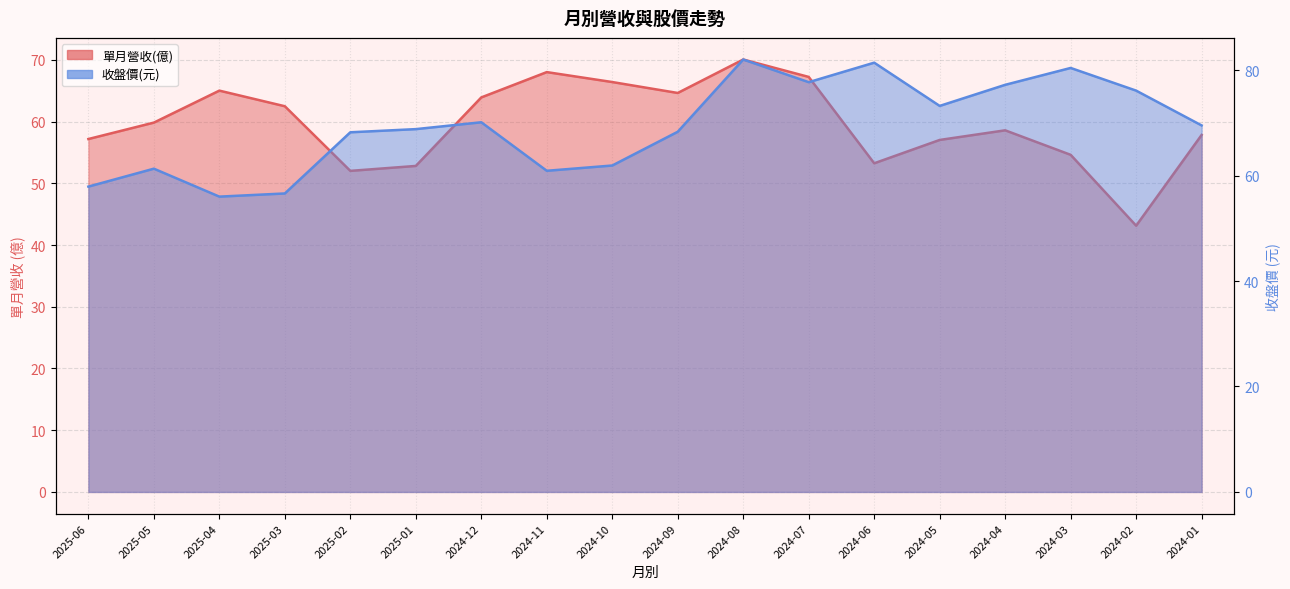

Reading left to right, list all the values displayed in this chart.

單月營收(億): 2025-06=57.2	2025-05=59.8	2025-04=65.0	2025-03=62.5	2025-02=52.0	2025-01=52.8	2024-12=63.9	2024-11=68.0	2024-10=66.4	2024-09=64.6	2024-08=70.0	2024-07=67.2	2024-06=53.2	2024-05=57.0	2024-04=58.6	2024-03=54.6	2024-02=43.1	2024-01=57.8
收盤價: 2025-06=57.9	2025-05=61.3	2025-04=56.0	2025-03=56.6	2025-02=68.2	2025-01=68.8	2024-12=70.1	2024-11=60.9	2024-10=61.9	2024-09=68.3	2024-08=82.0	2024-07=77.7	2024-06=81.4	2024-05=73.2	2024-04=77.2	2024-03=80.4	2024-02=76.1	2024-01=69.5